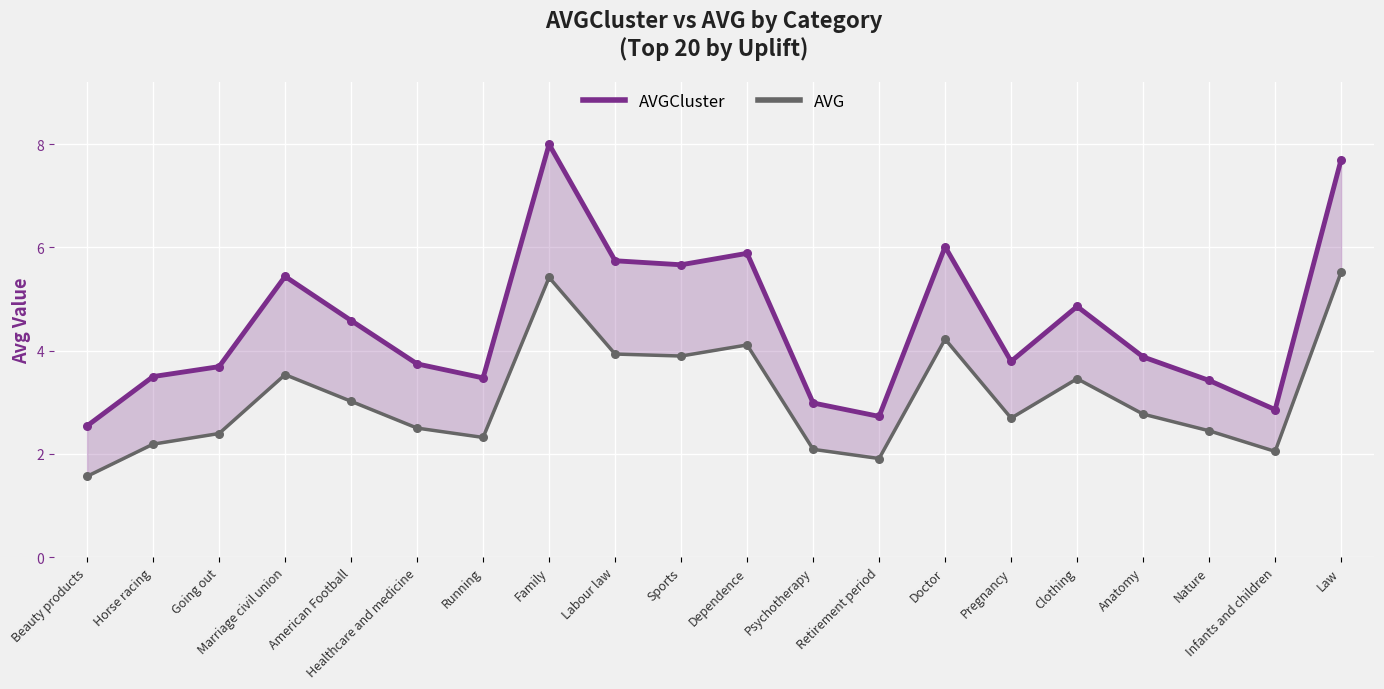

What are all the series names shown in the legend?

AVGCluster, AVG